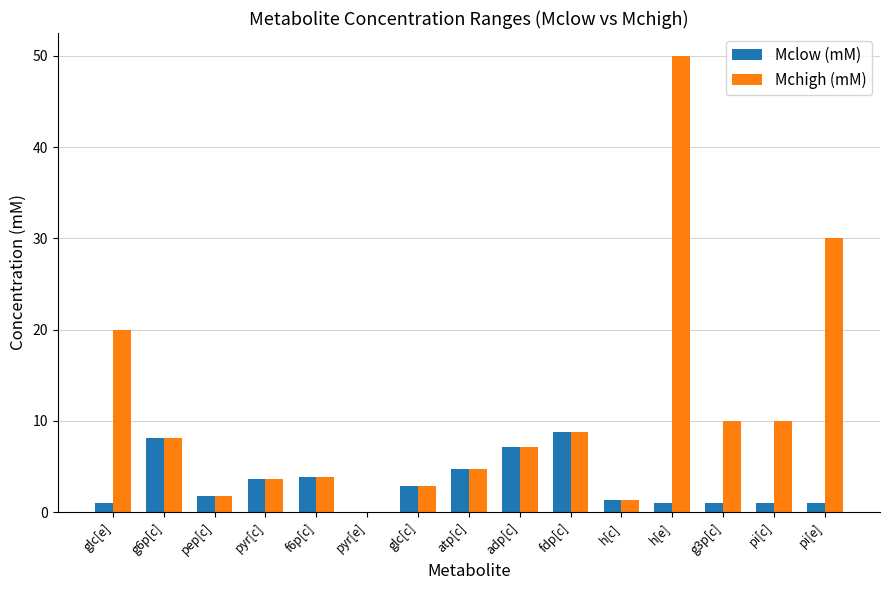

What is the sum of all Mclow (mM) values?

47.2